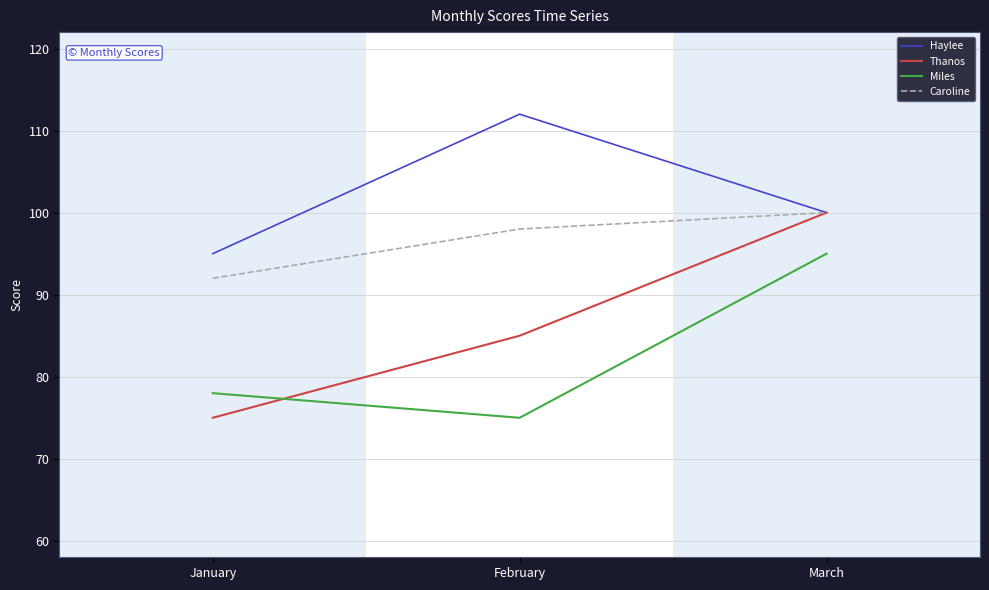

The Thanos series shows 75 at January. True or false?

True